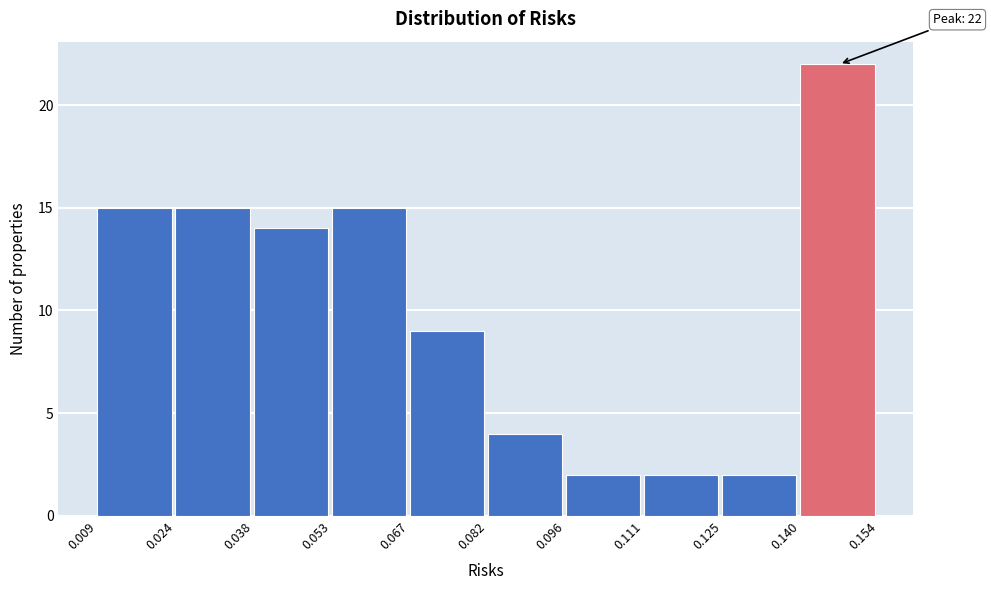

Which range on the x-axis has the tallest bar?

0.140 to 0.154